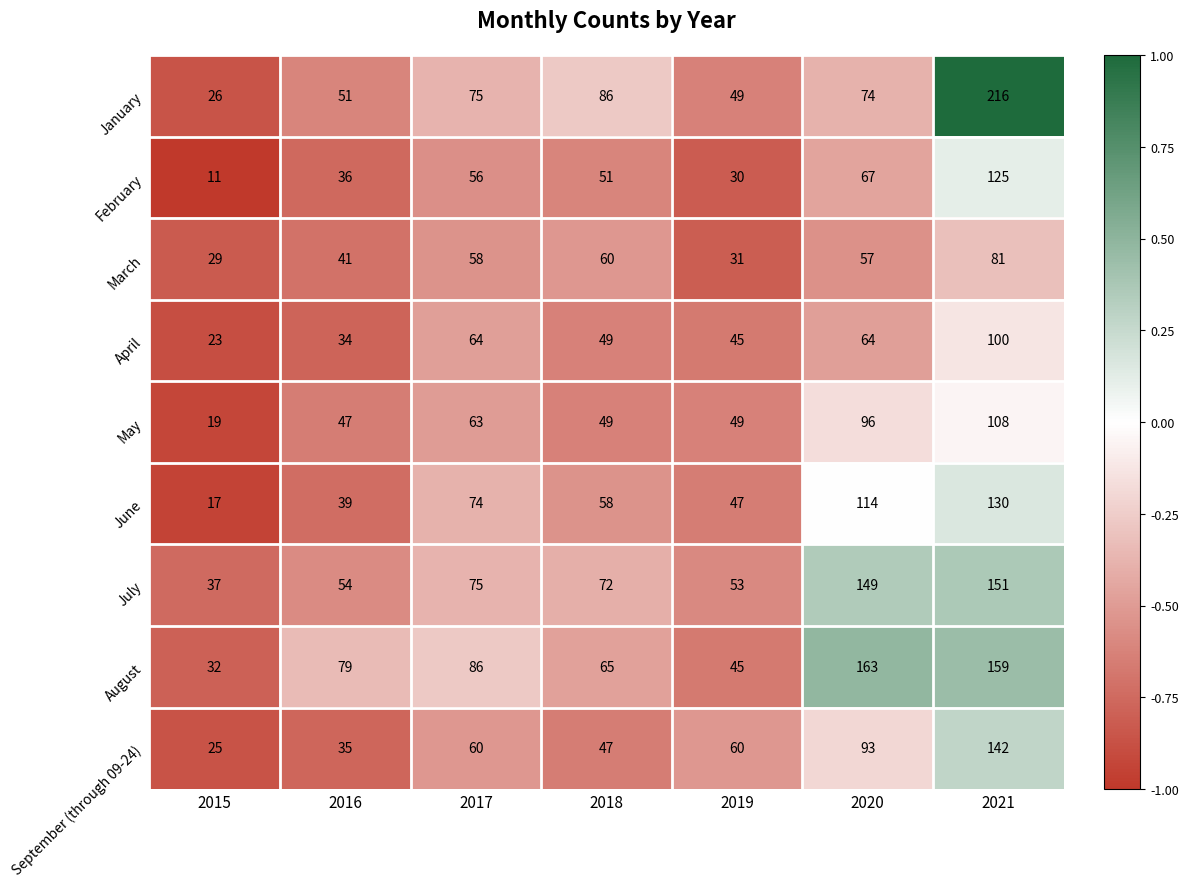

What is the difference between the second highest and second lowest values in the March series?

29